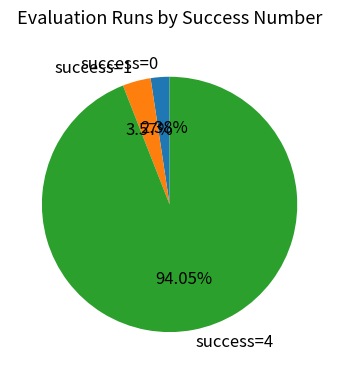

How many slices are in this pie chart?

3